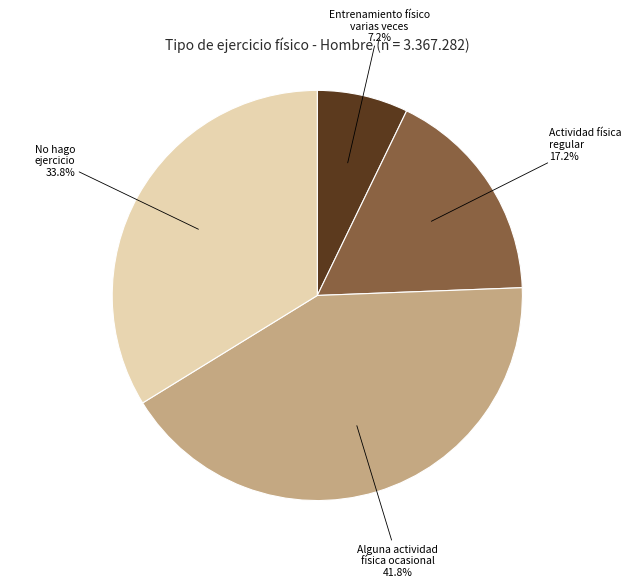

Is it true that No hago ejercicio is 25% of the pie?

False